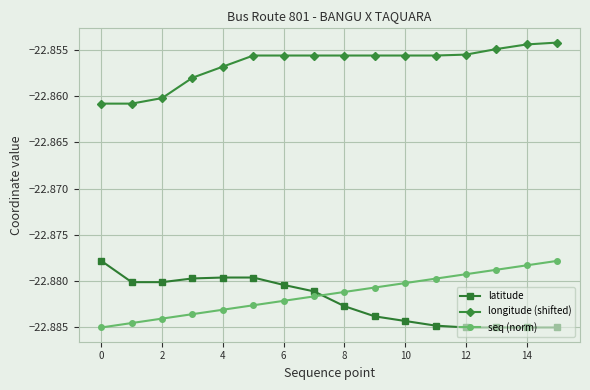

How many categories are shown in the chart?

16